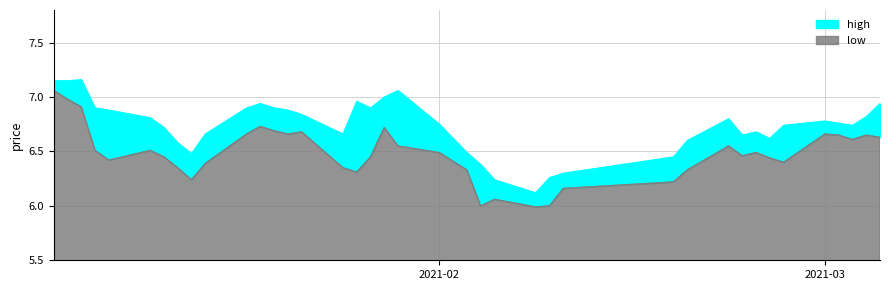

True or false: high and low intersect in this chart.

False